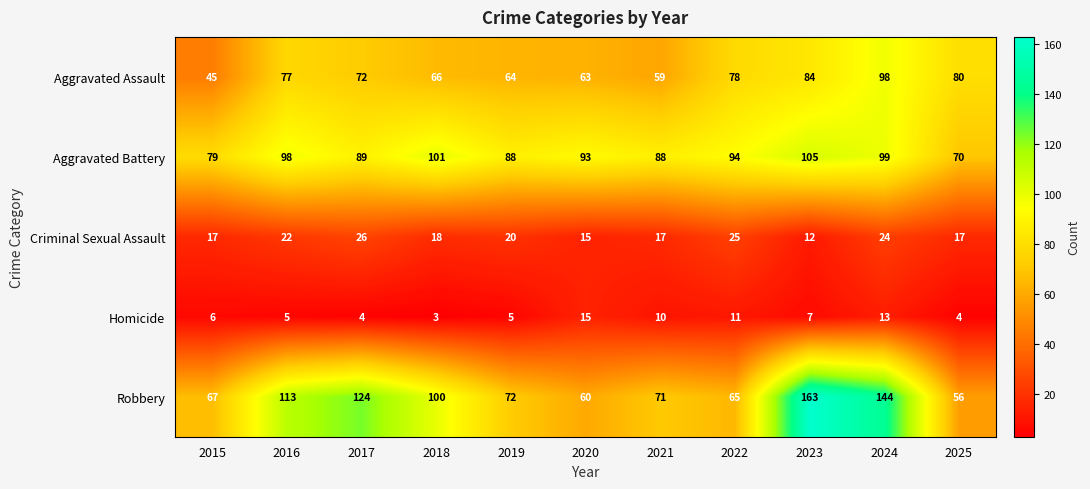

What is the difference between the Homicide values at 2020 and 2021?

5